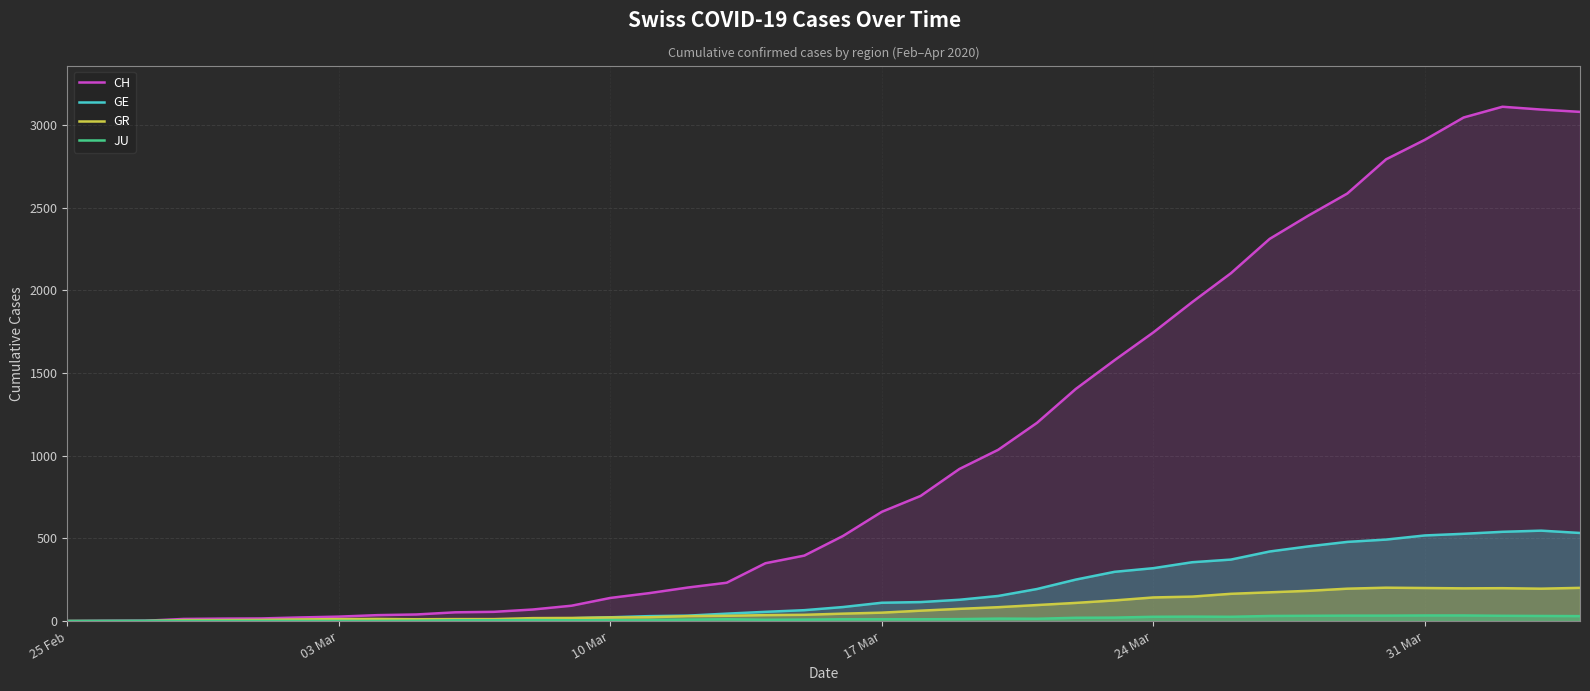

What is the greatest value displayed?

3111